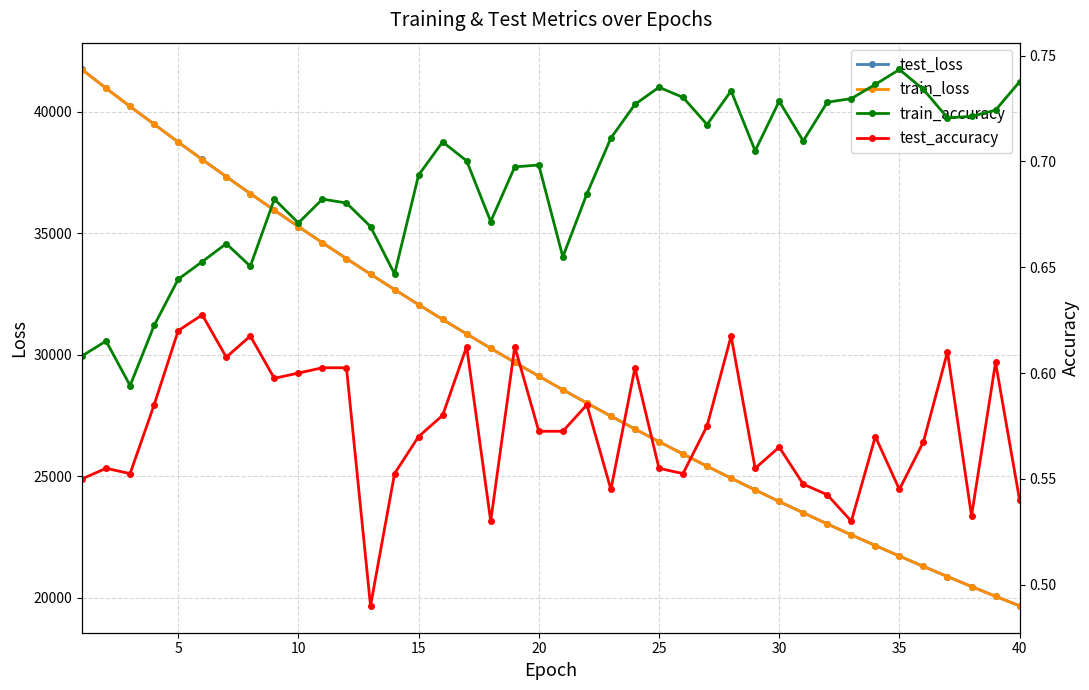

How many values in the test_loss series exceed 29122?

20